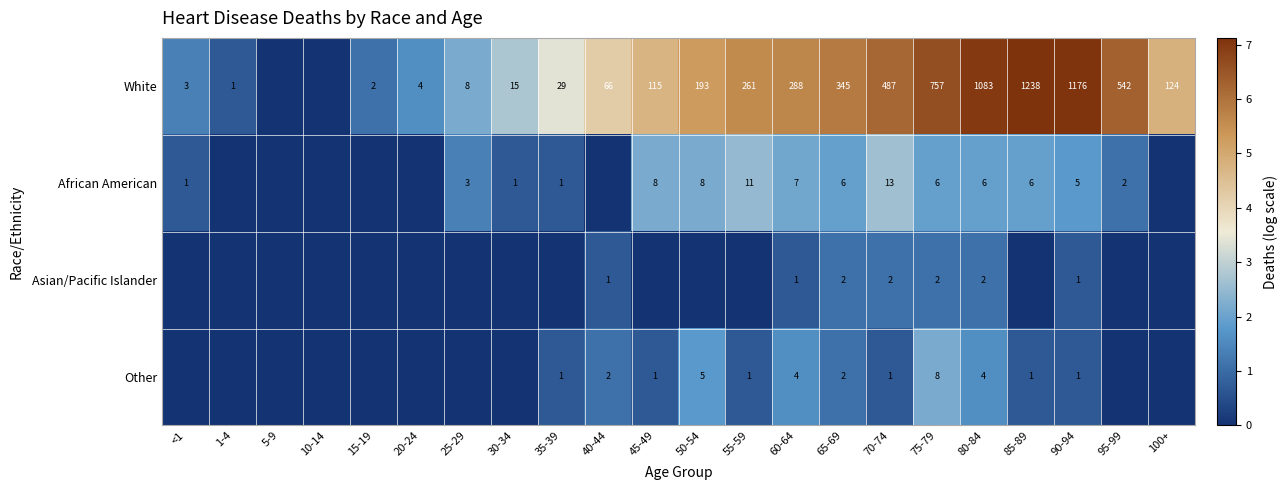

What is the sum of the African American values at 65-69 and 50-54?

14